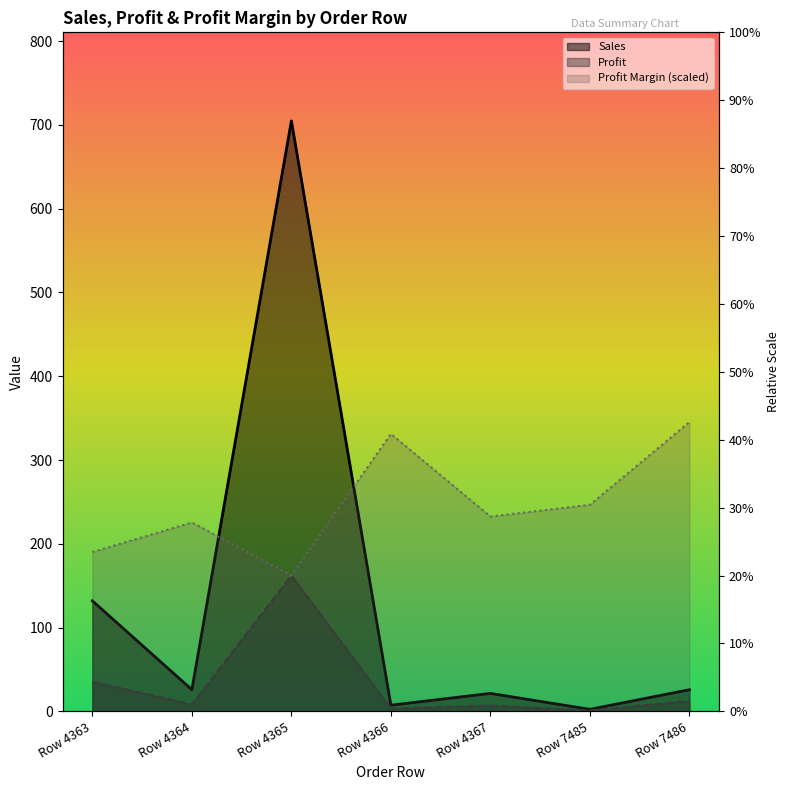

At which category does Sales reach its first local valley?

Row 4364